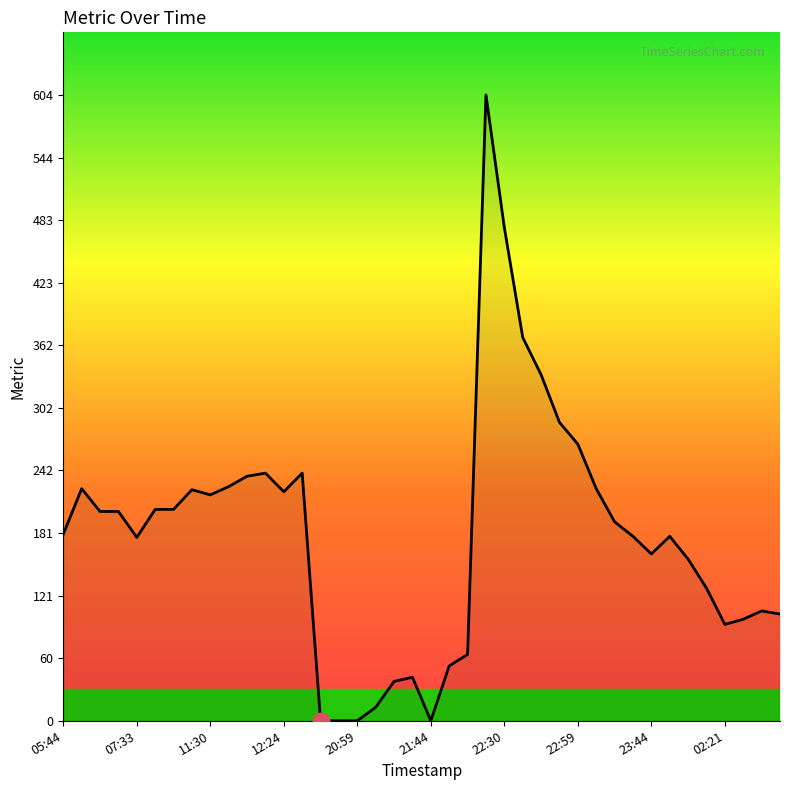

What is the difference between the maximum and minimum values?

604